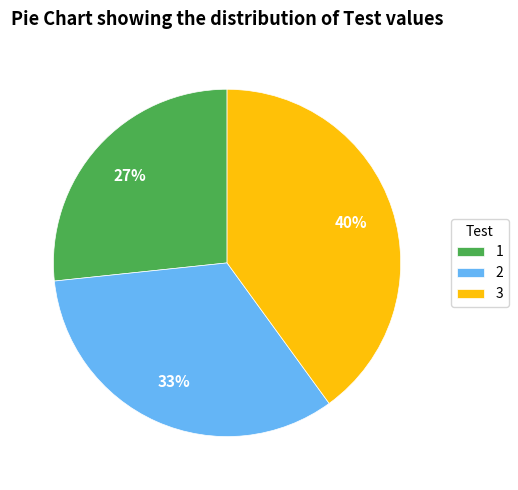

Which slice is the largest?

3